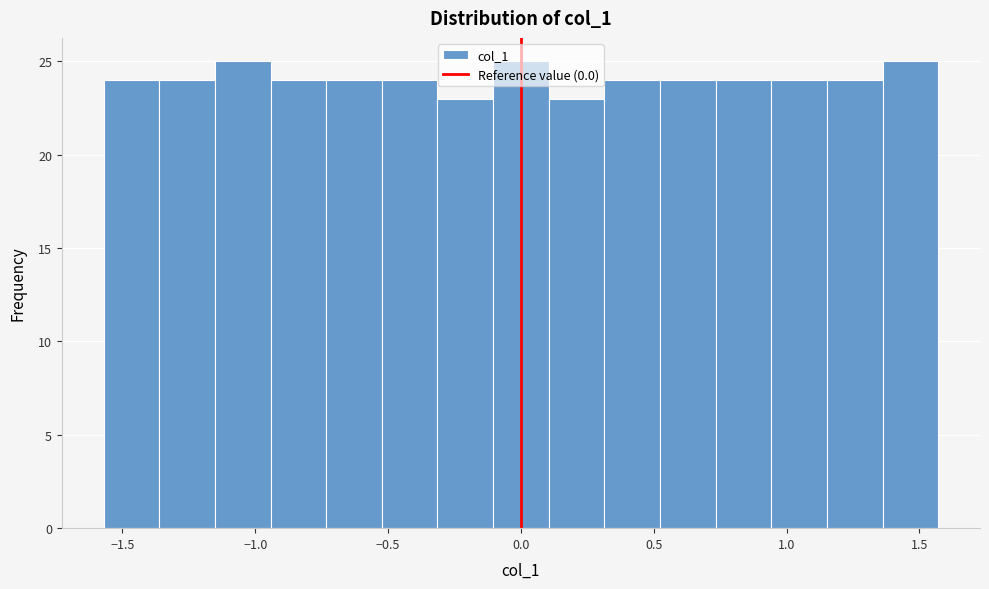

Reading left to right, list every bar in this chart as the range it spans on the x-axis followed by its height. Neither the bar edges nor the heights are printed on the chart, so give them approximately, as read against the axes.

-1.55 to -1.35: 24
-1.35 to -1.15: 24
-1.15 to -0.95: 25
-0.95 to -0.75: 24
-0.75 to -0.50: 24
-0.50 to -0.30: 24
-0.30 to -0.10: 23
-0.10 to 0.10: 25
0.10 to 0.30: 23
0.30 to 0.50: 24
0.50 to 0.75: 24
0.75 to 0.95: 24
0.95 to 1.15: 24
1.15 to 1.35: 24
1.35 to 1.55: 25